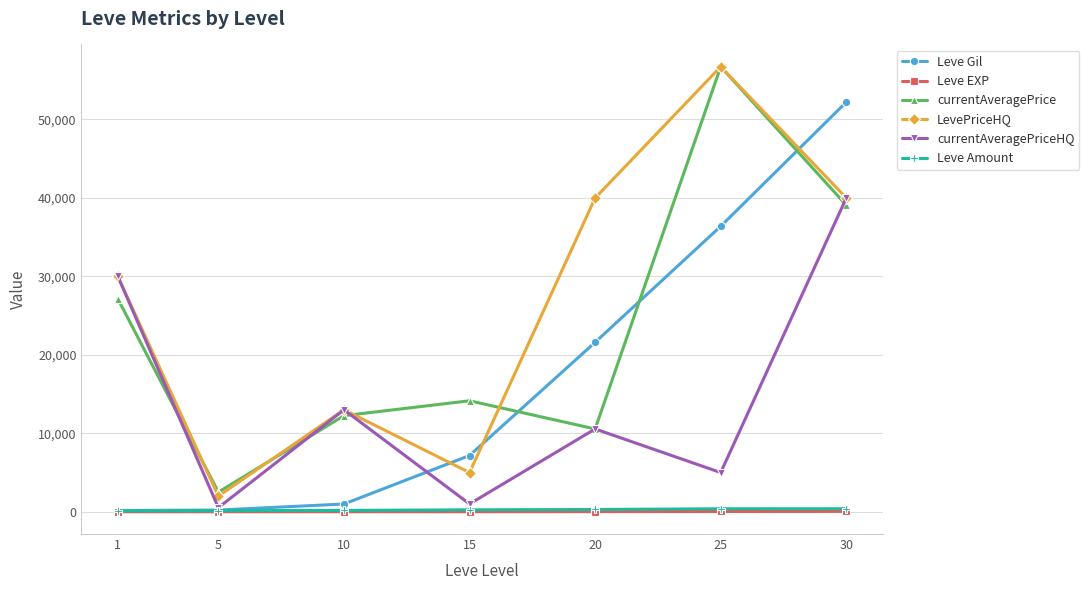

True or false: currentAveragePrice and Leve EXP cross at least once.

False